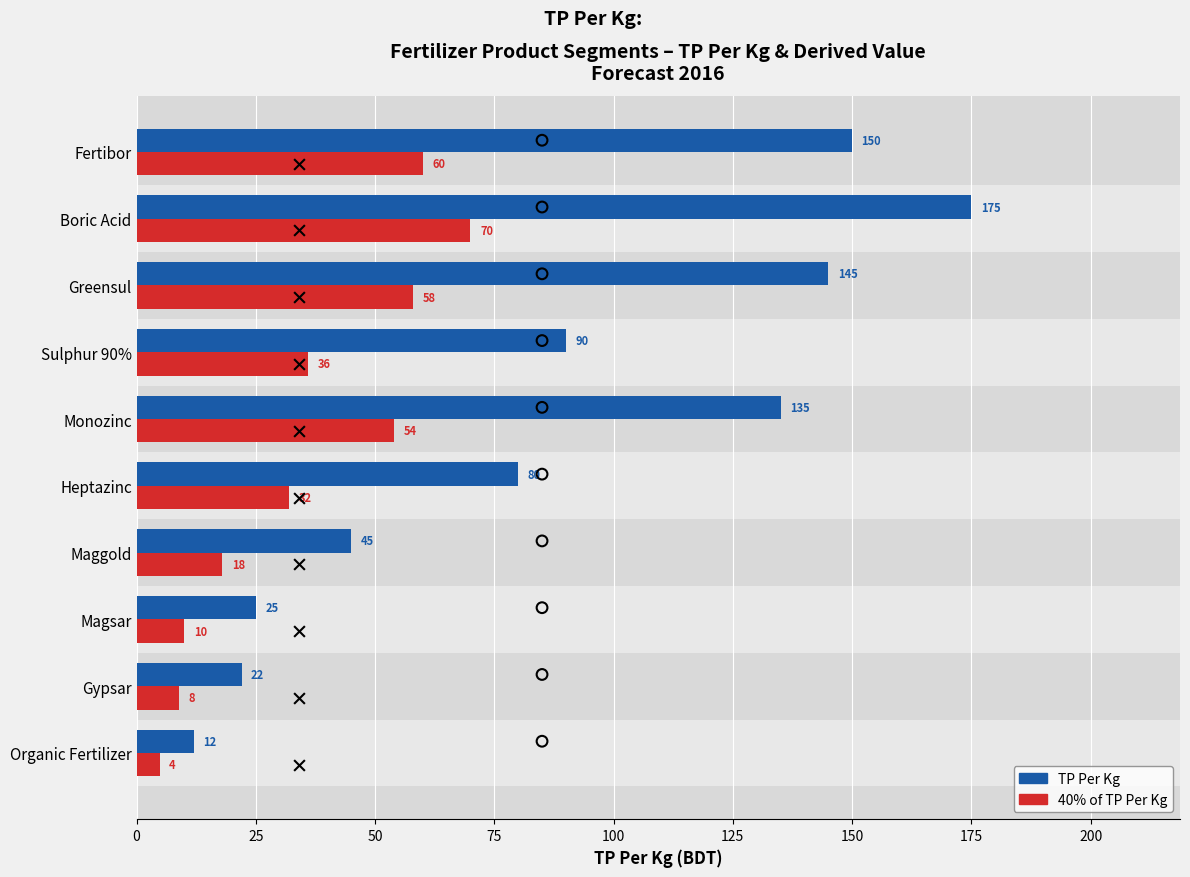

Which series has the largest total across all categories?

TP Per Kg